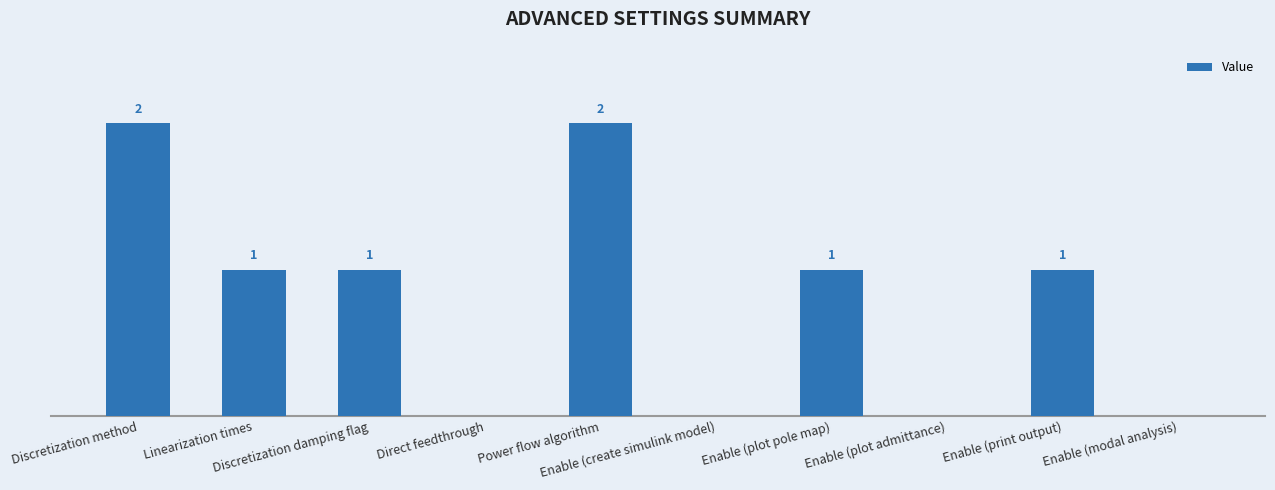

Rank the categories by value from highest to lowest.

Discretization method, Power flow algorithm, Linearization times, Discretization damping flag, Enable (plot pole map), Enable (print output), Direct feedthrough, Enable (create simulink model), Enable (plot admittance), Enable (modal analysis)